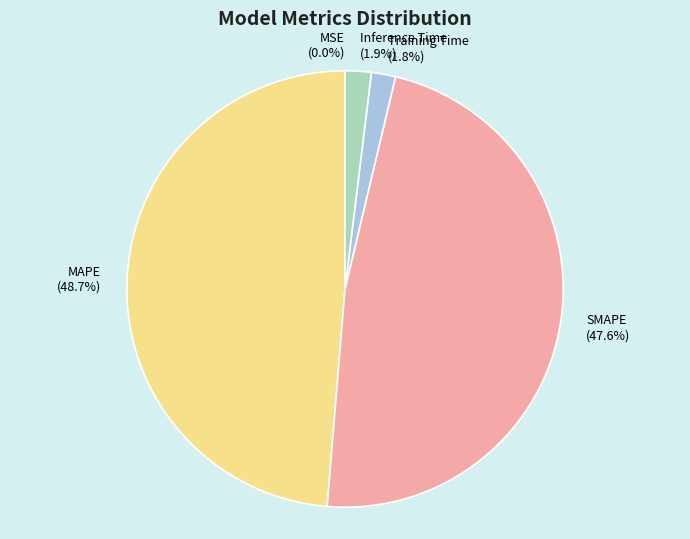

Which category has the biggest portion of the pie?

MAPE